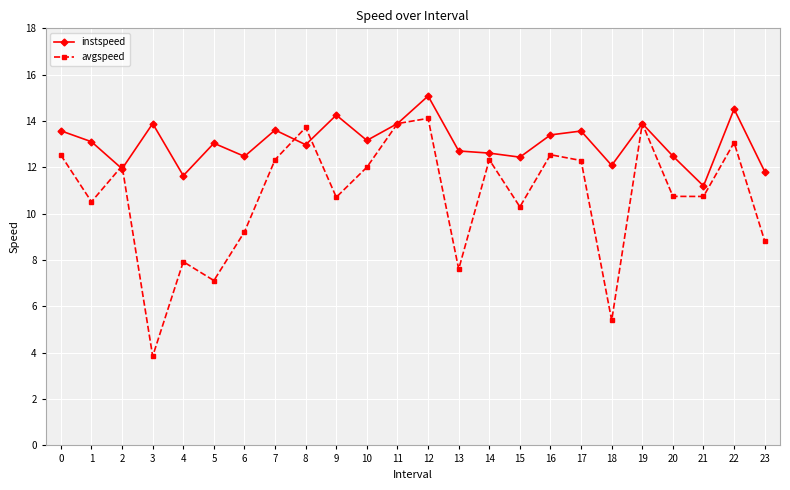

Which category has the highest value across all series?

12